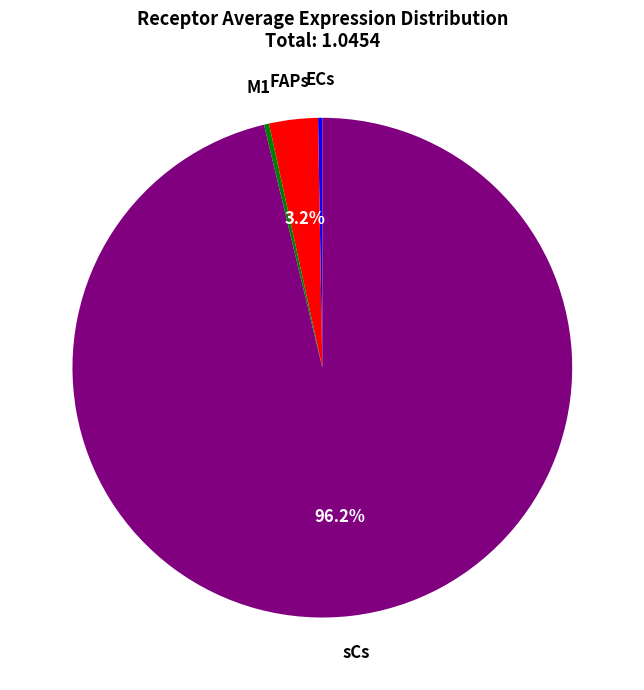

Is there a majority slice in this chart?

Yes